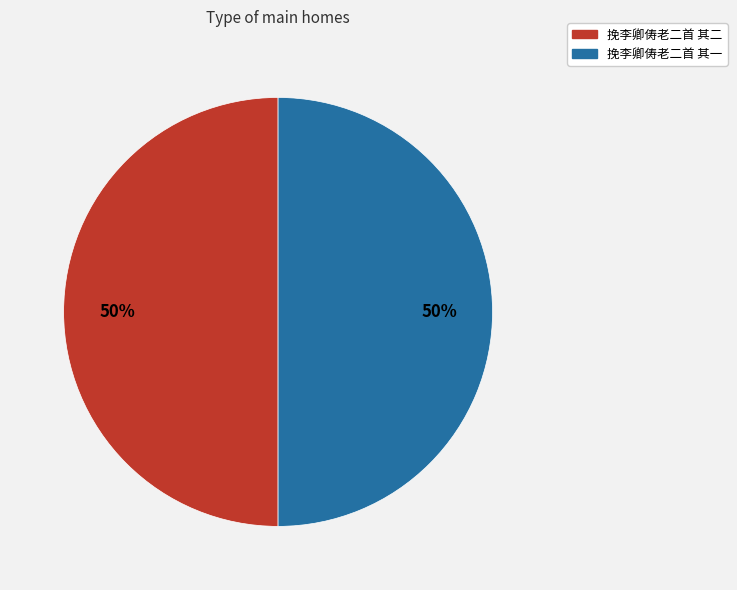

What is the ratio of the value at 挽李卿俦老二首 其一 to the value at 挽李卿俦老二首 其二?

1.0